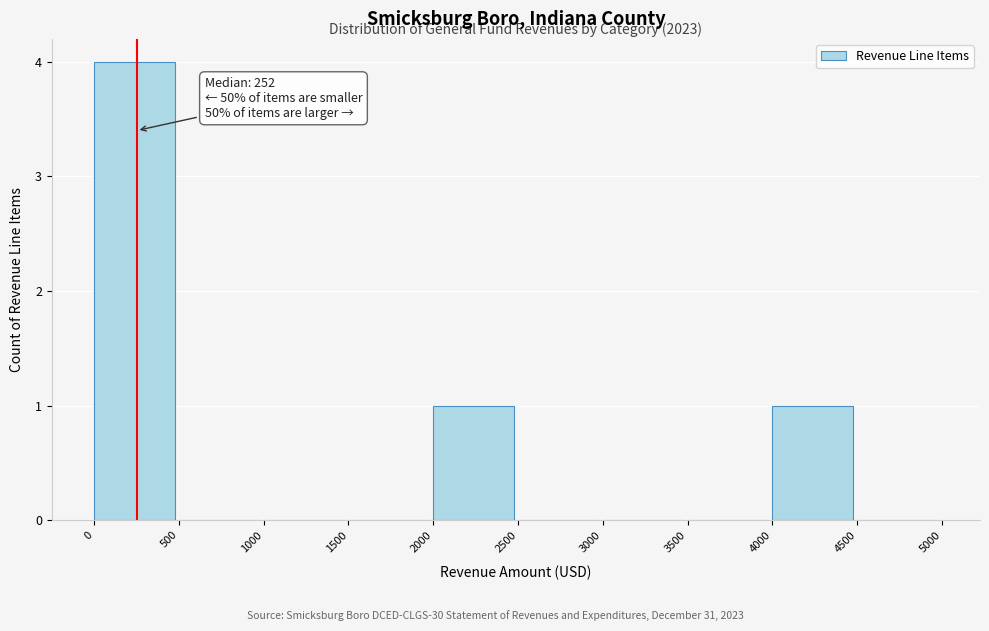

Reading right to left, what are all the values shown in this chart?

4500=0	4000=1	3500=0	3000=0	2500=0	2000=1	1500=0	1000=0	500=0	0=4